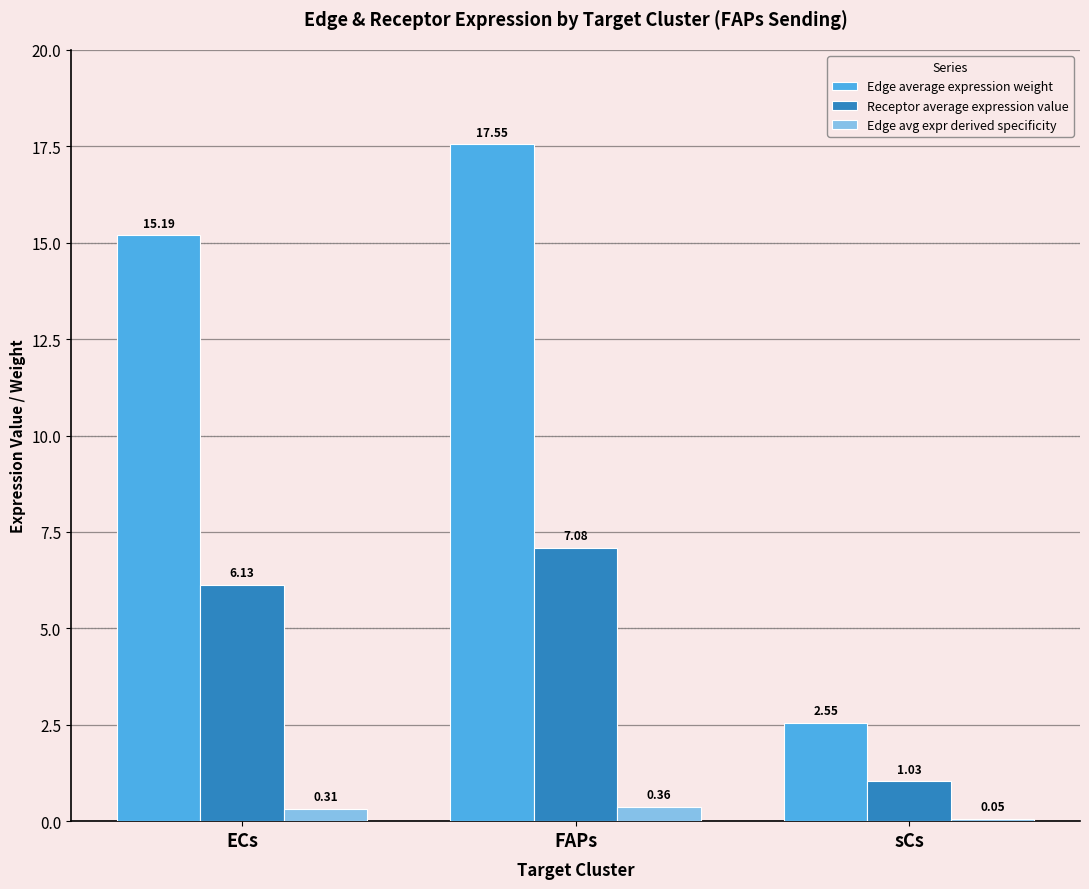

At which category does the chart reach its peak across all series?

FAPs